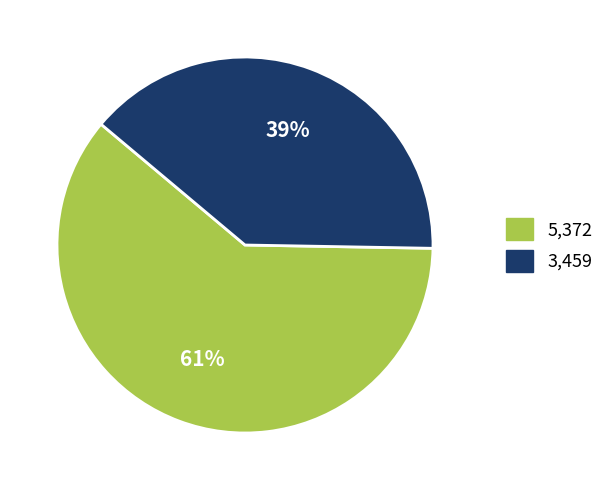

Do 5,372 and 3,459 together represent more than half of the pie?

Yes